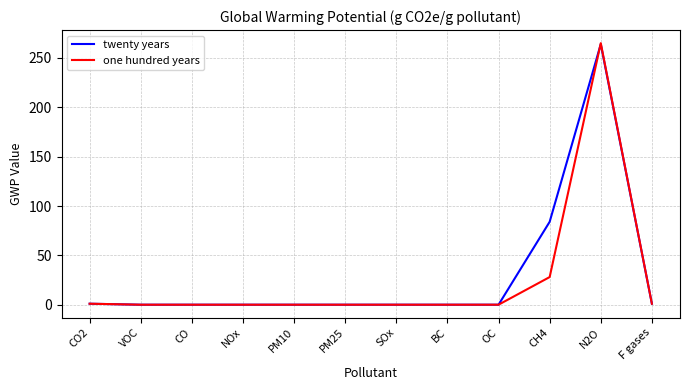

Which label corresponds to the largest value in the chart?

N2O